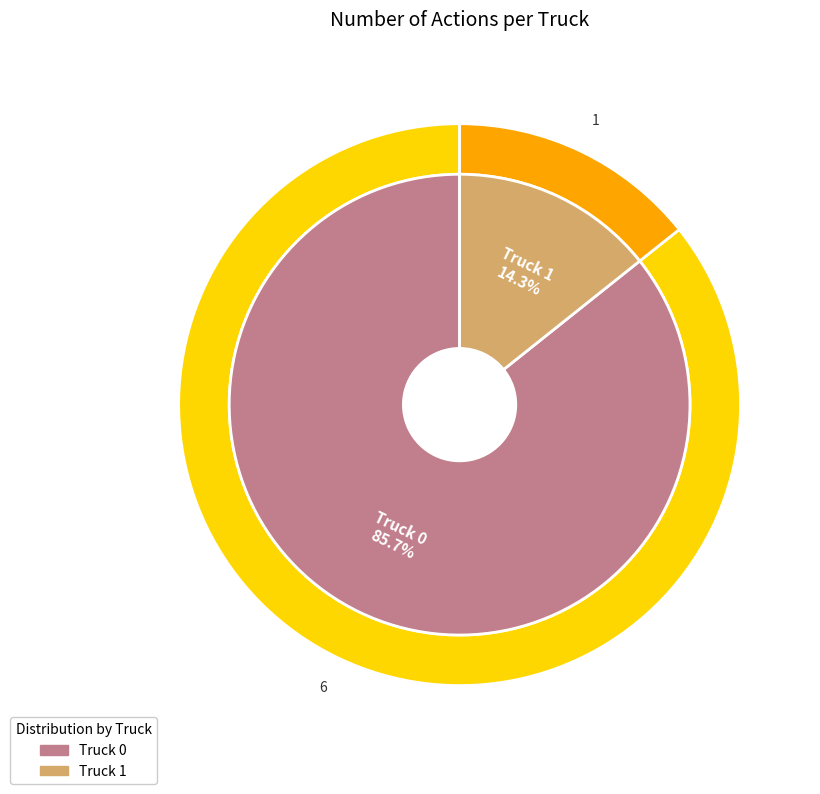

What percentage do Truck 0 and Truck 1 together represent?

100.0%